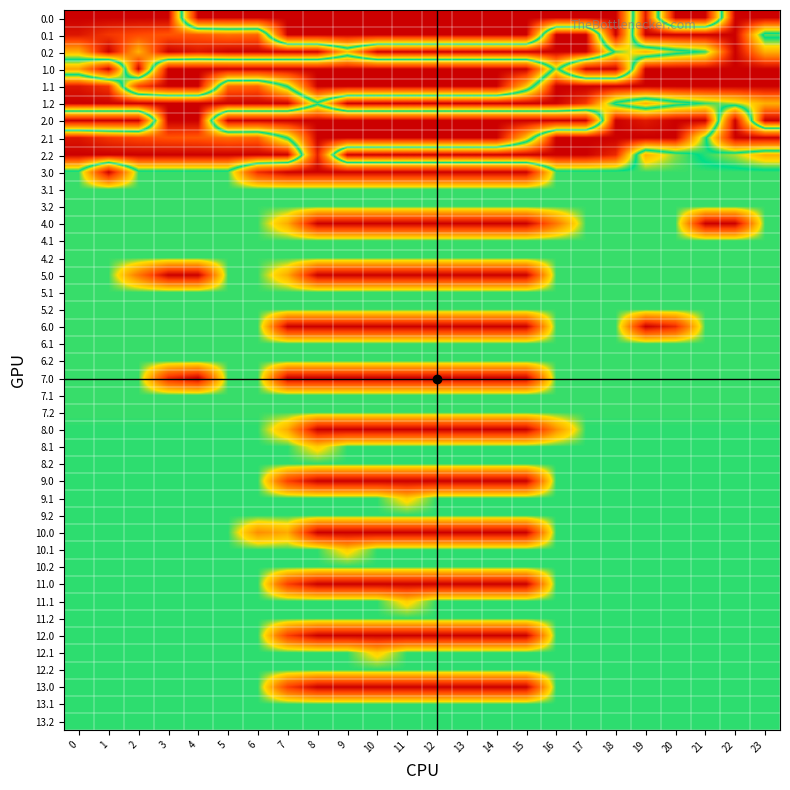

Reading left to right, list all the values displayed in this chart.

0.0: 400.0	400.0	400.0	400.0	0.0	0.0	0.0	0.0	0.0	0.0	0.0	0.0	0.0	0.0	0.0	0.0	0.0	0.0	0.0	381.4	0.0	0.0	400.0	400.0
0.1: 384.6	361.1	347.9	342.7	339.6	325.7	331.4	0.0	0.0	0.0	0.0	0.0	0.0	0.0	0.0	0.0	400.0	400.0	0.0	400.0	400.0	400.0	400.0	205.3
0.2: 287.1	400.0	285.5	400.0	385.1	400.0	400.0	400.0	400.0	281.0	400.0	400.0	400.0	400.0	400.0	400.0	400.0	400.0	209.7	151.0	199.2	226.4	400.0	287.5
1.0: 139.6	0.0	400.0	0.0	0.0	0.0	0.0	0.0	0.0	0.0	0.0	0.0	0.0	0.0	0.0	0.0	241.8	0.0	0.0	400.0	400.0	400.0	400.0	400.0
1.1: 384.6	361.1	58.5	0.0	0.0	325.7	331.4	214.5	0.0	0.0	0.0	0.0	0.0	0.0	0.0	163.2	400.0	400.0	400.0	400.0	400.0	400.0	400.0	399.4
1.2: 400.0	400.0	400.0	400.0	400.0	400.0	400.0	400.0	230.1	400.0	400.0	400.0	400.0	400.0	400.0	400.0	400.0	361.2	209.7	151.0	199.2	226.4	247.4	287.5
2.0: 0.0	0.0	0.0	400.0	400.0	0.0	0.0	0.0	0.0	0.0	0.0	0.0	0.0	0.0	0.0	0.0	0.0	0.0	400.0	381.4	400.0	400.0	0.0	400.0
2.1: 384.6	361.1	347.9	342.7	339.6	325.7	331.4	214.5	0.0	0.0	0.0	0.0	0.0	0.0	0.0	163.2	400.0	400.0	400.0	400.0	400.0	227.7	0.0	0.0
2.2: 400.0	400.0	400.0	400.0	400.0	400.0	400.0	400.0	30.7	400.0	400.0	400.0	400.0	400.0	400.0	400.0	400.0	400.0	370.4	151.0	199.2	226.4	247.4	287.5
3.0: 211.0	0.0	211.0	211.0	211.0	211.0	38.4	0.0	0.0	0.0	0.0	0.0	0.0	0.0	0.0	0.0	211.0	211.0	211.0	211.0	211.0	211.0	211.0	211.0
4.0: 211.0	211.0	211.0	211.0	211.0	211.0	211.0	144.5	0.0	0.0	0.0	0.0	0.0	0.0	0.0	0.0	104.9	211.0	211.0	211.0	211.0	0.0	0.0	211.0
5.0: 211.0	211.0	104.9	0.0	0.0	211.0	211.0	144.5	0.0	0.0	0.0	0.0	0.0	0.0	0.0	0.0	211.0	211.0	211.0	211.0	211.0	211.0	211.0	211.0
6.0: 211.0	211.0	211.0	211.0	211.0	211.0	211.0	0.0	0.0	0.0	0.0	0.0	0.0	0.0	0.0	0.0	211.0	211.0	211.0	0.0	38.4	211.0	211.0	211.0
7.0: 211.0	211.0	211.0	38.4	0.0	211.0	211.0	0.0	0.0	0.0	0.0	0.0	0.0	0.0	0.0	0.0	211.0	211.0	211.0	211.0	211.0	211.0	211.0	211.0
8.0: 213.0	213.0	213.0	213.0	213.0	213.0	213.0	144.5	0.0	0.0	0.0	0.0	0.0	0.0	0.0	0.0	124.5	213.0	213.0	213.0	213.0	213.0	213.0	213.0
8.1: 213.0	213.0	213.0	213.0	213.0	213.0	213.0	213.0	169.1	213.0	213.0	213.0	213.0	213.0	213.0	213.0	213.0	213.0	213.0	213.0	213.0	213.0	213.0	213.0
9.0: 213.0	213.0	213.0	213.0	213.0	213.0	213.0	56.0	0.0	0.0	0.0	0.0	0.0	0.0	0.0	0.0	213.0	213.0	213.0	213.0	213.0	213.0	213.0	213.0
9.1: 213.0	213.0	213.0	213.0	213.0	213.0	213.0	213.0	213.0	213.0	213.0	169.1	213.0	213.0	213.0	213.0	213.0	213.0	213.0	213.0	213.0	213.0	213.0	213.0
10.0: 213.0	213.0	213.0	213.0	213.0	213.0	124.5	144.5	0.0	0.0	0.0	0.0	0.0	0.0	0.0	0.0	213.0	213.0	213.0	213.0	213.0	213.0	213.0	213.0
10.1: 213.0	213.0	213.0	213.0	213.0	213.0	213.0	213.0	213.0	169.1	213.0	213.0	213.0	213.0	213.0	213.0	213.0	213.0	213.0	213.0	213.0	213.0	213.0	213.0
11.0: 213.0	213.0	213.0	213.0	213.0	213.0	213.0	56.0	0.0	0.0	0.0	0.0	0.0	0.0	0.0	0.0	213.0	213.0	213.0	213.0	213.0	213.0	213.0	213.0
11.1: 213.0	213.0	213.0	213.0	213.0	213.0	213.0	213.0	213.0	213.0	213.0	169.1	213.0	213.0	213.0	213.0	213.0	213.0	213.0	213.0	213.0	213.0	213.0	213.0
12.0: 213.0	213.0	213.0	213.0	213.0	213.0	213.0	56.0	0.0	0.0	0.0	0.0	0.0	0.0	0.0	0.0	213.0	213.0	213.0	213.0	213.0	213.0	213.0	213.0
12.1: 213.0	213.0	213.0	213.0	213.0	213.0	213.0	213.0	213.0	213.0	169.1	213.0	213.0	213.0	213.0	213.0	213.0	213.0	213.0	213.0	213.0	213.0	213.0	213.0
13.0: 213.0	213.0	213.0	213.0	213.0	213.0	213.0	56.0	0.0	0.0	0.0	0.0	0.0	0.0	0.0	0.0	213.0	213.0	213.0	213.0	213.0	213.0	213.0	213.0